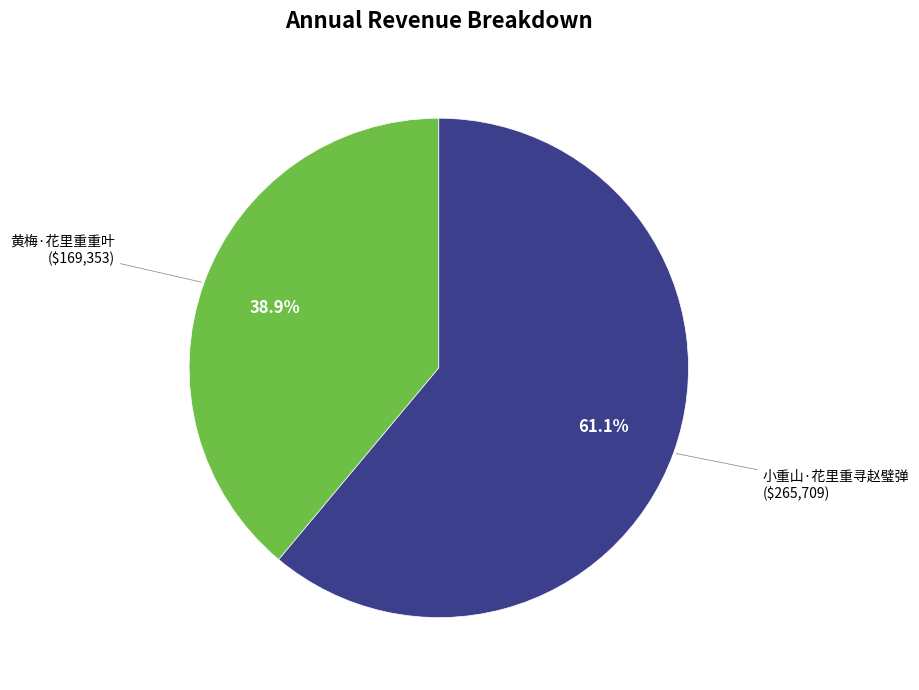

Which slice is the smallest?

黄梅·花里重重叶